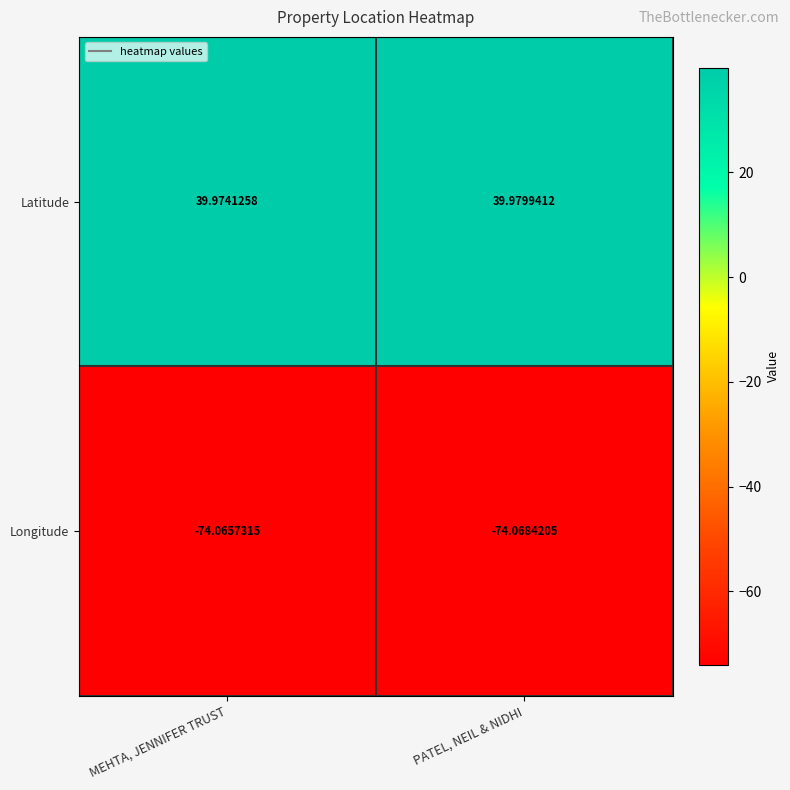

Which series changed the most between MEHTA, JENNIFER TRUST and PATEL, NEIL & NIDHI?

Latitude